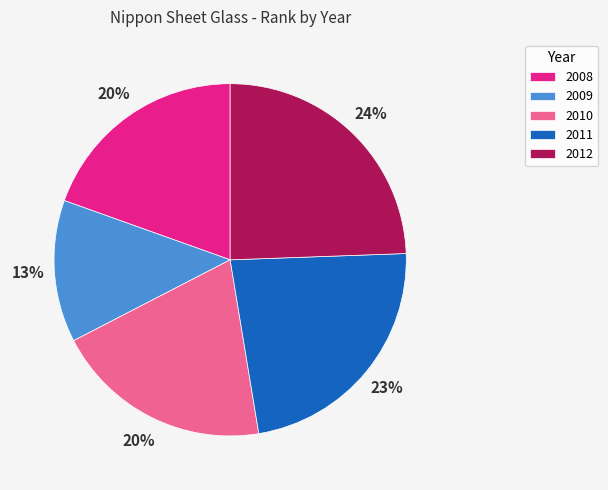

Between 2011 and 2012, which is larger?

2012